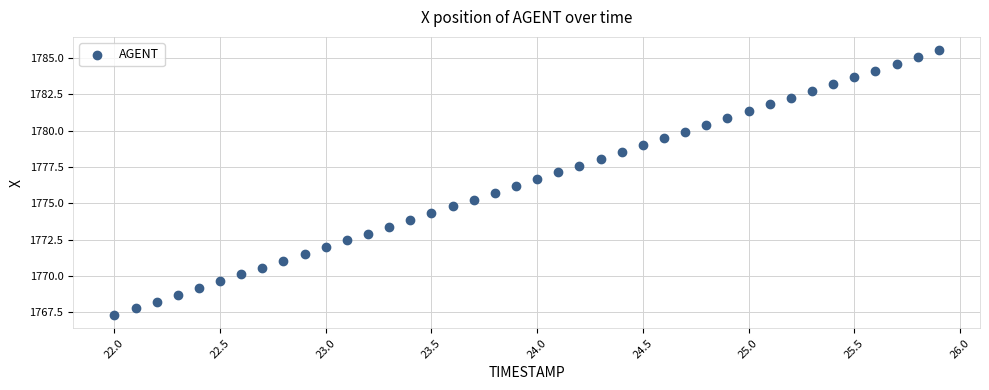

What is the range of Y values (max minus min)?

18.2